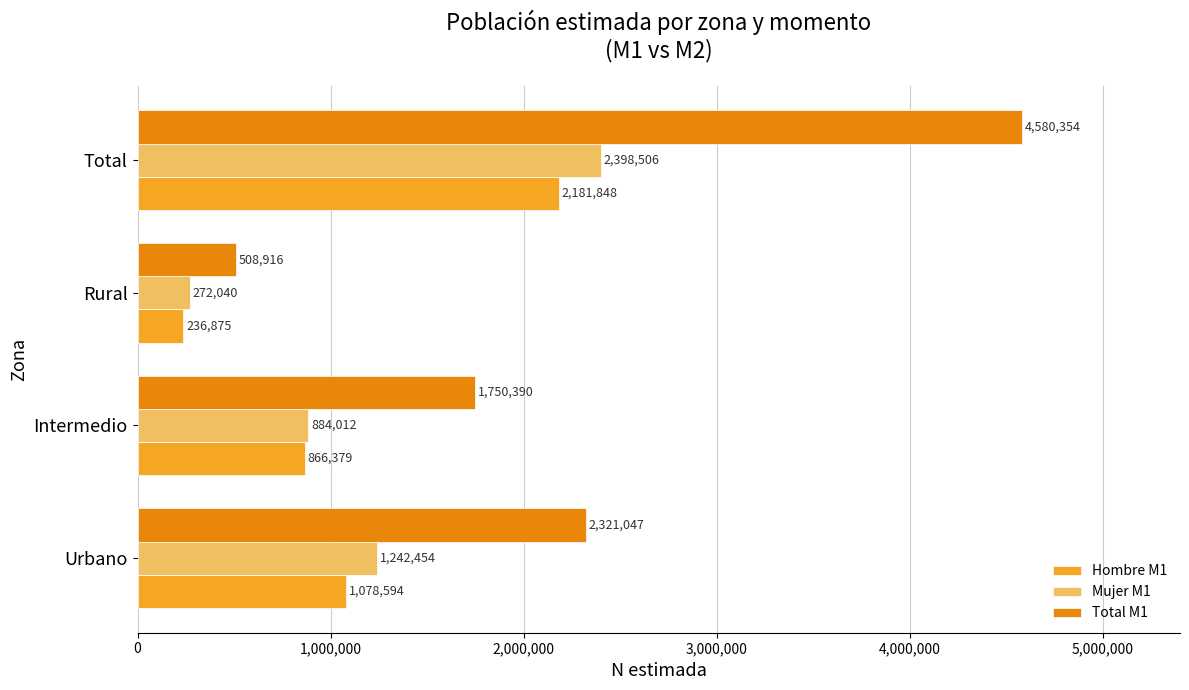

Which series has the largest total across all categories?

Total M1